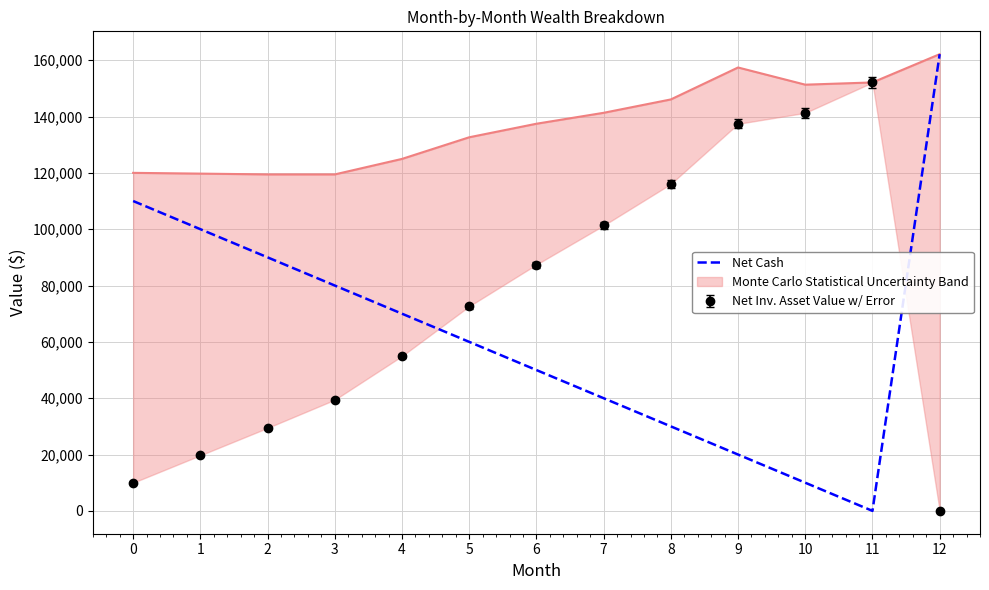

Reading left to right, transcribe all the data shown in this chart.

0=110000.0	1=100000.0	2=90000.0	3=80000.0	4=70000.0	5=60000.0	6=50000.0	7=40000.0	8=30000.0	9=20000.0	10=10000.0	11=0.0	12=162130.9